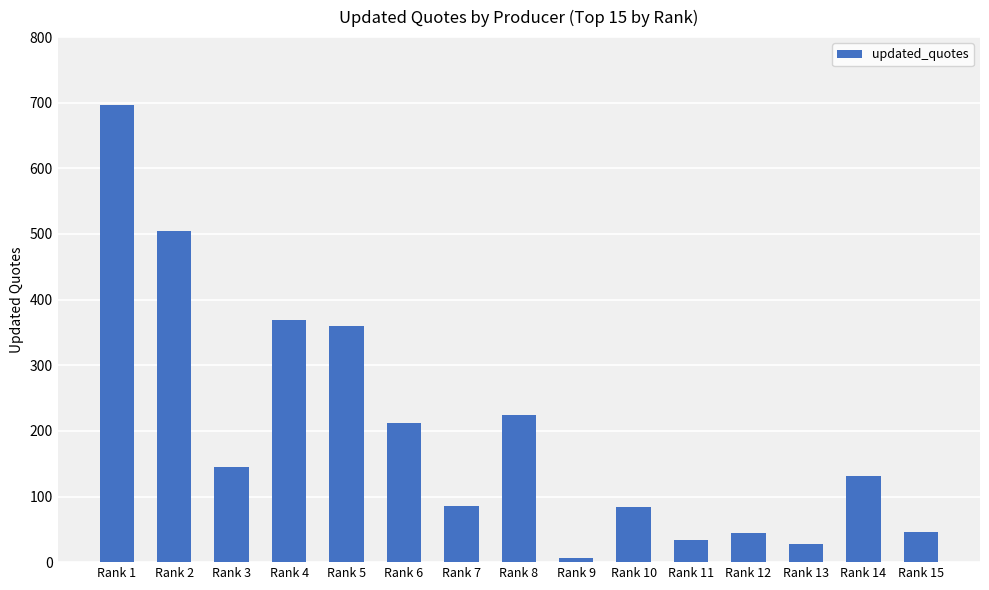

What is the greatest value displayed?

697